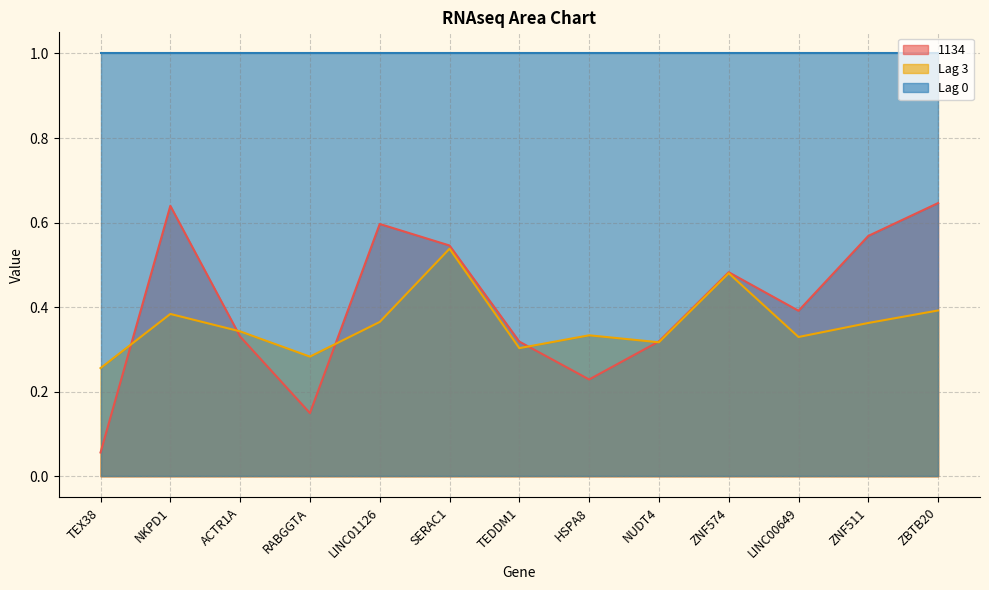

What is the value of the Lag 3 point at the 11th from the left?

0.3